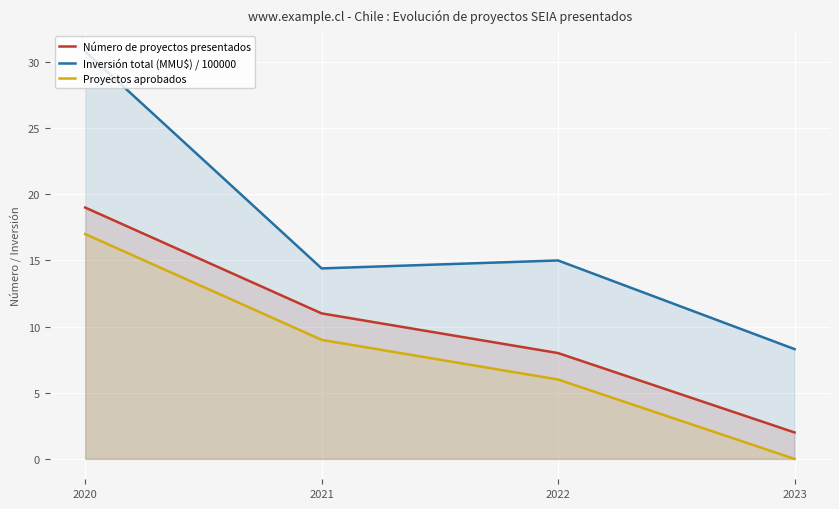

Where does the Proyectos aprobados series first go above 9?

2020